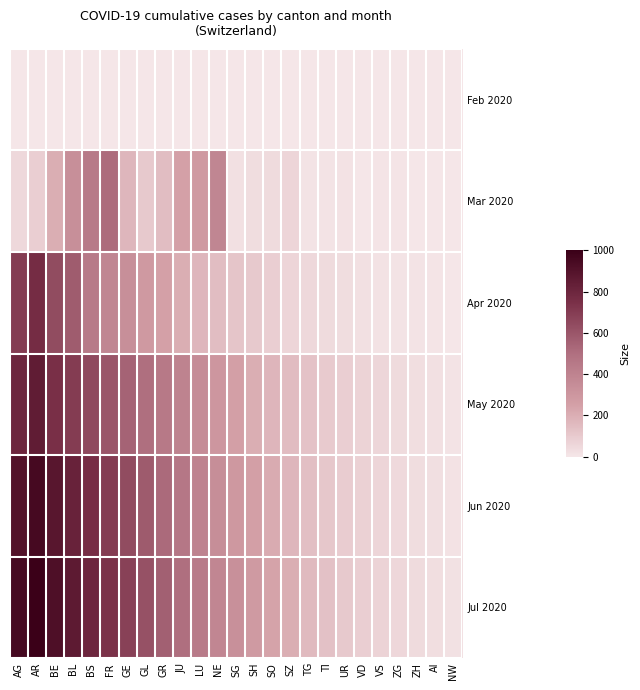

Which series has the largest total across all categories?

Jul 2020